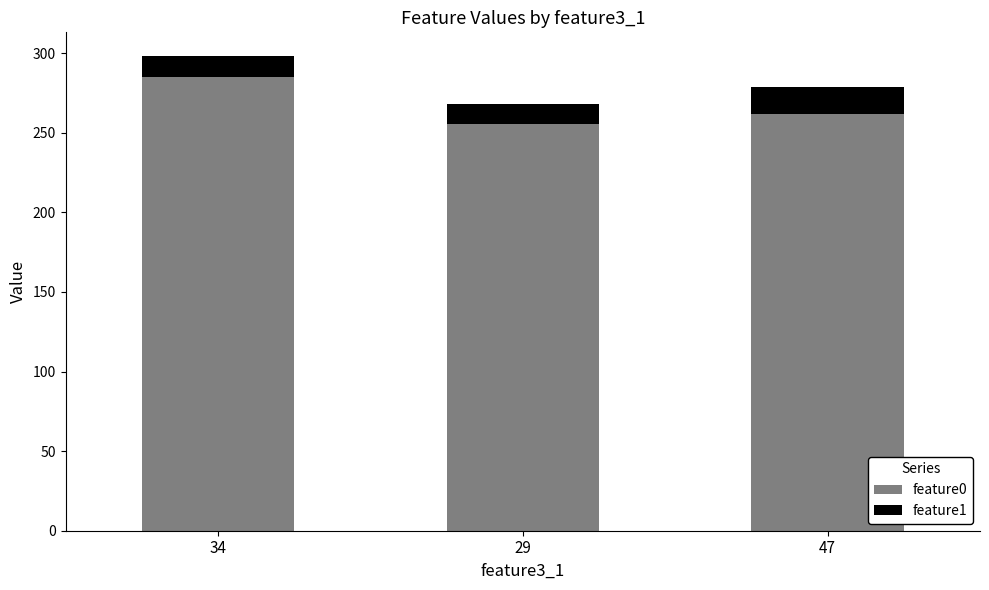

At which category is the sum across all series the highest?

34